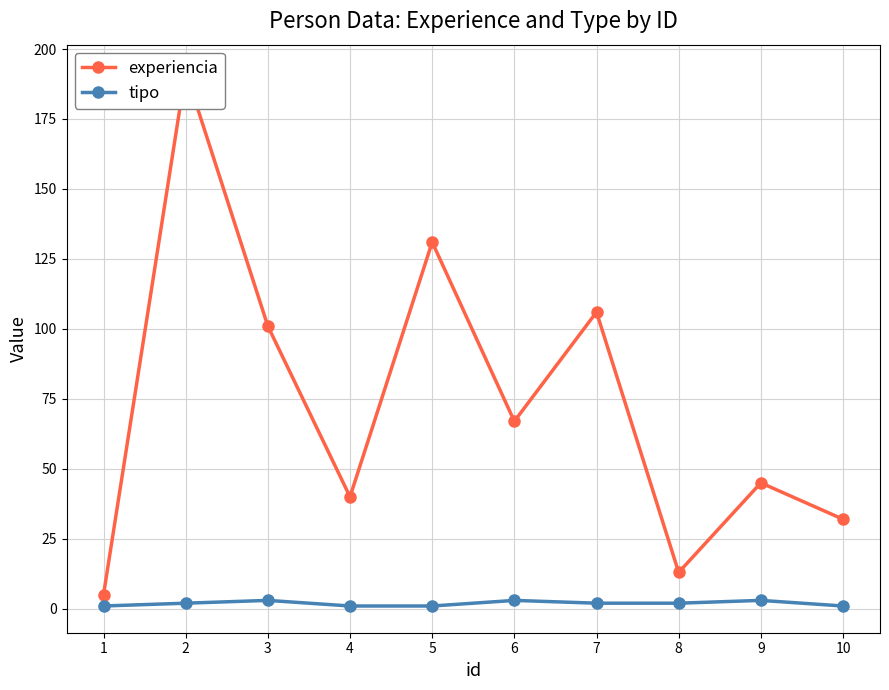

Rank the categories by experiencia value from highest to lowest.

2, 5, 7, 3, 6, 9, 4, 10, 8, 1